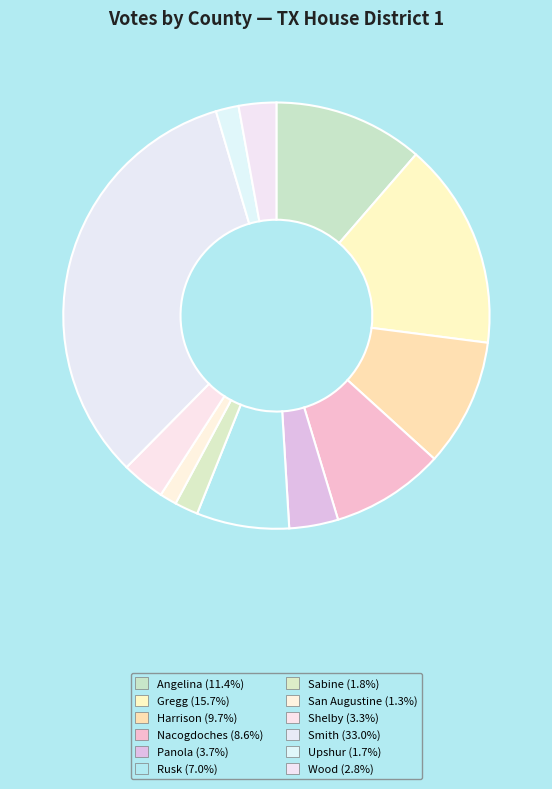

What is the total percentage of Sabine and Wood?

4.6%